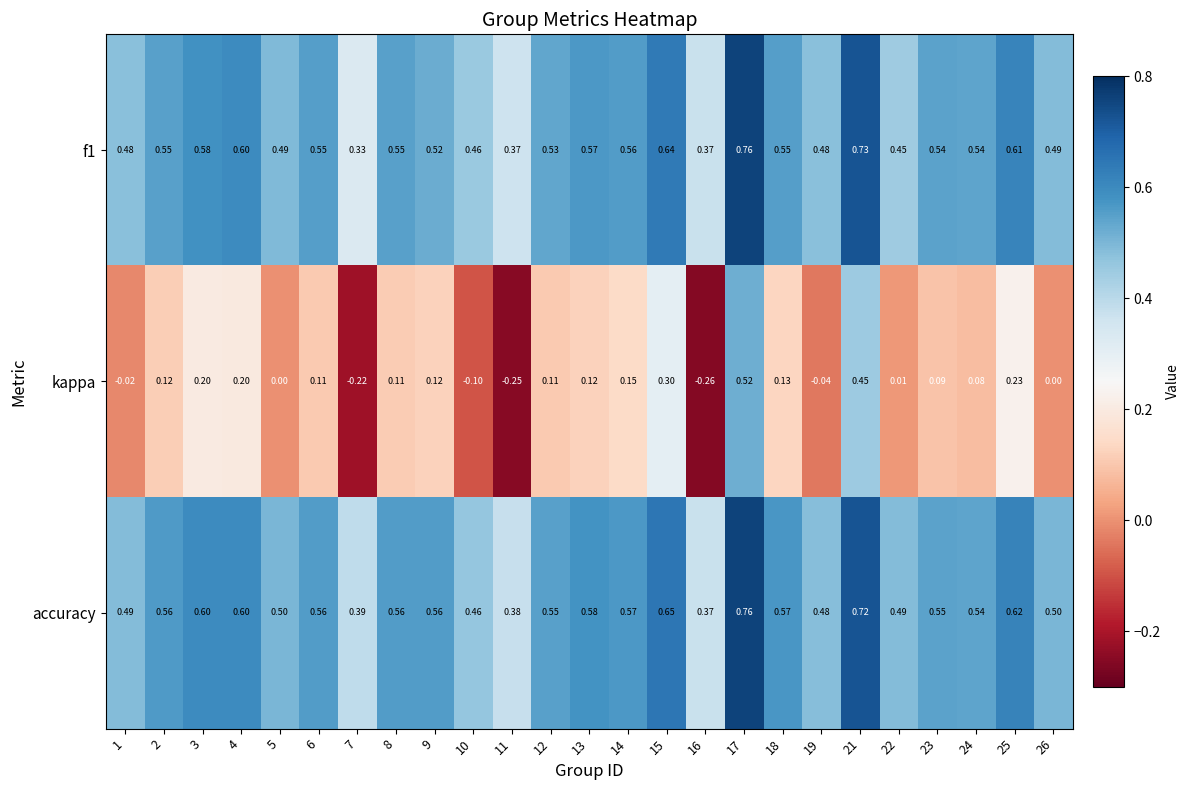

Which series has the largest total across all categories?

accuracy